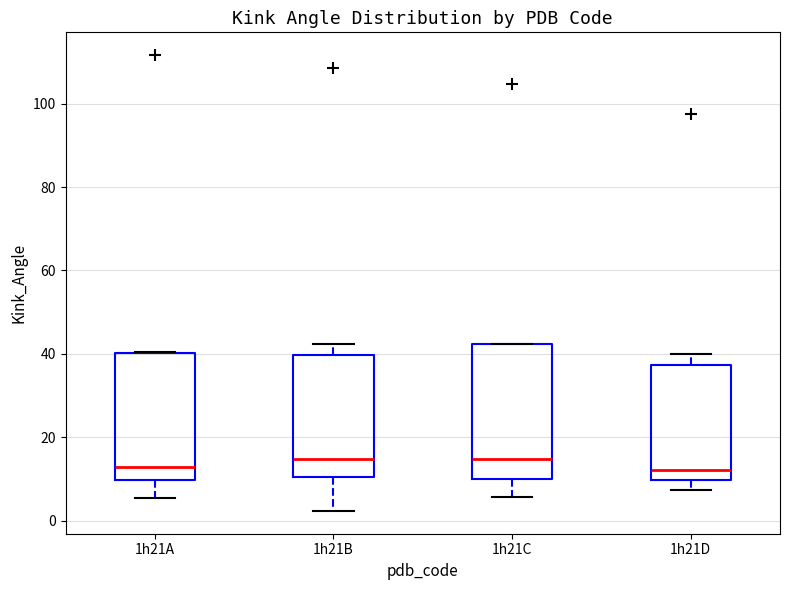

Where is the lower edge of the box for 1h21C on the y-axis? The values are not printed on the chart, so give them approximately, as read against the axis.

10